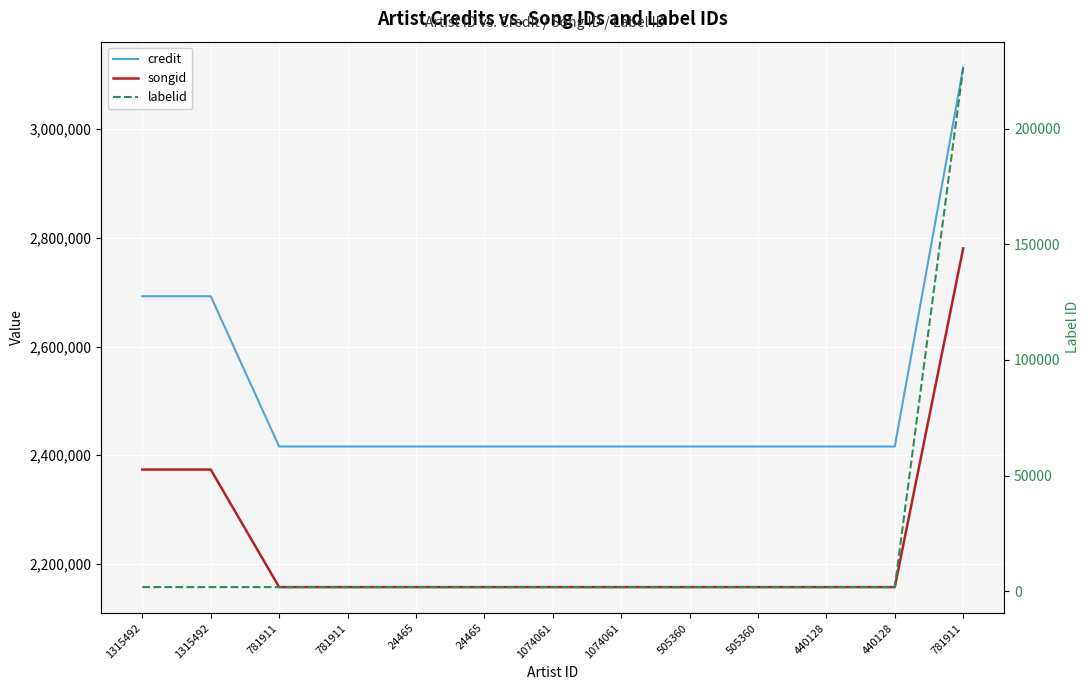

Is the value of credit at 1074061 greater than the value of labelid at 505360?

Yes